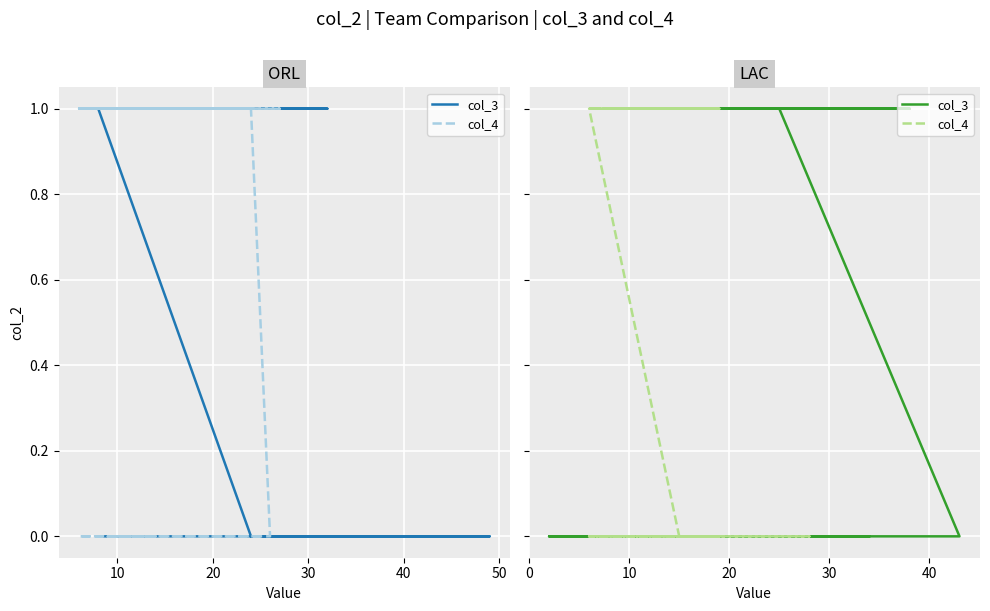

True or false: col_4 and col_3 cross at least once.

False